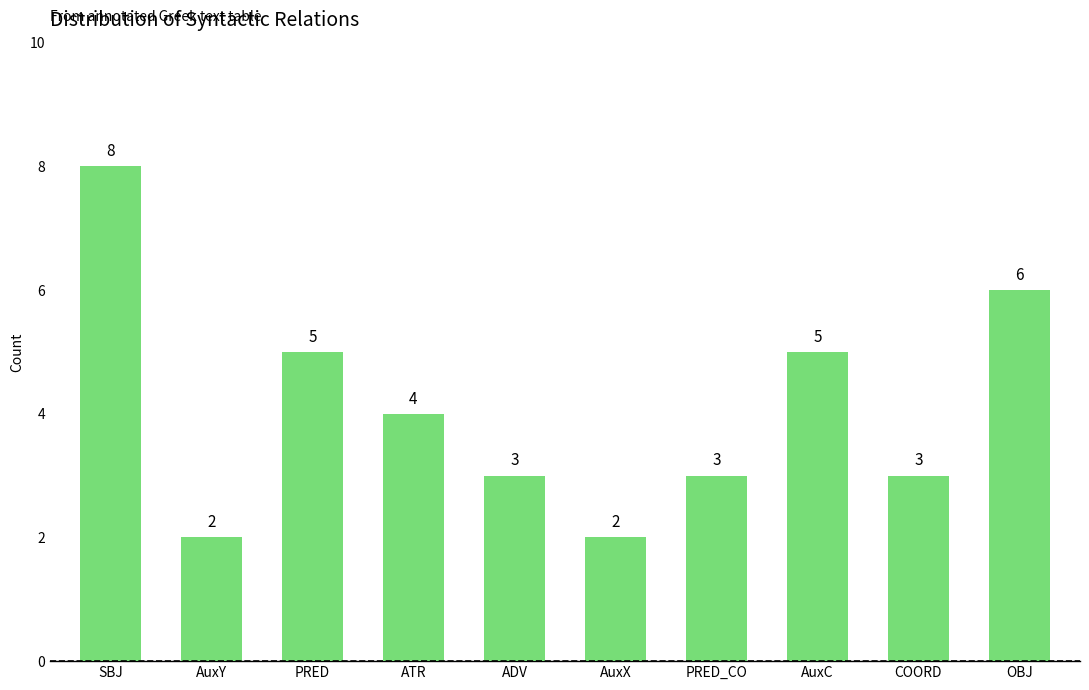

Is it true that the value at OBJ is 6?

True